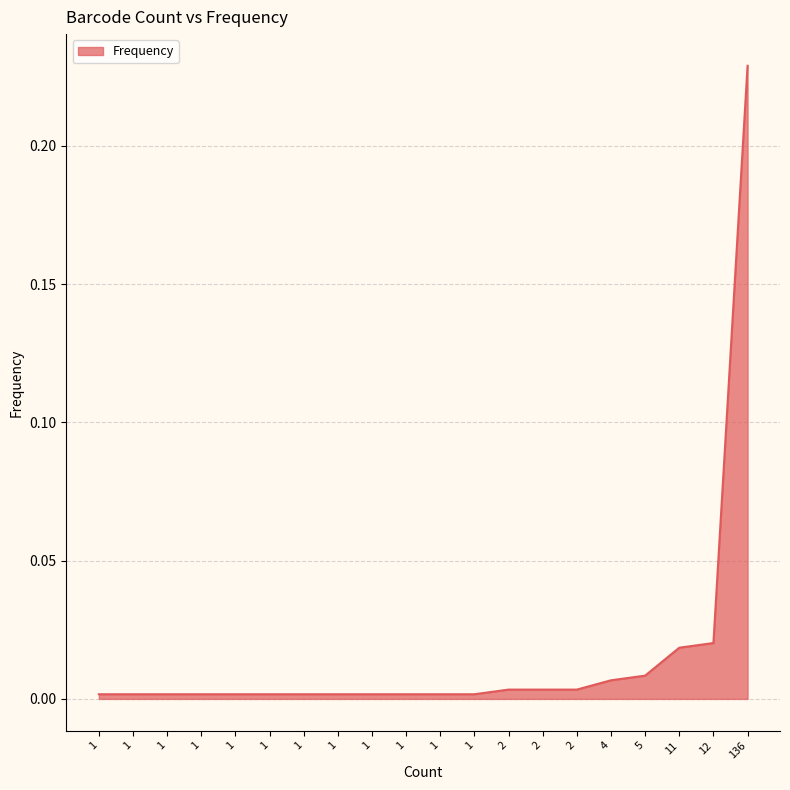

Which label corresponds to the largest value in the chart?

136